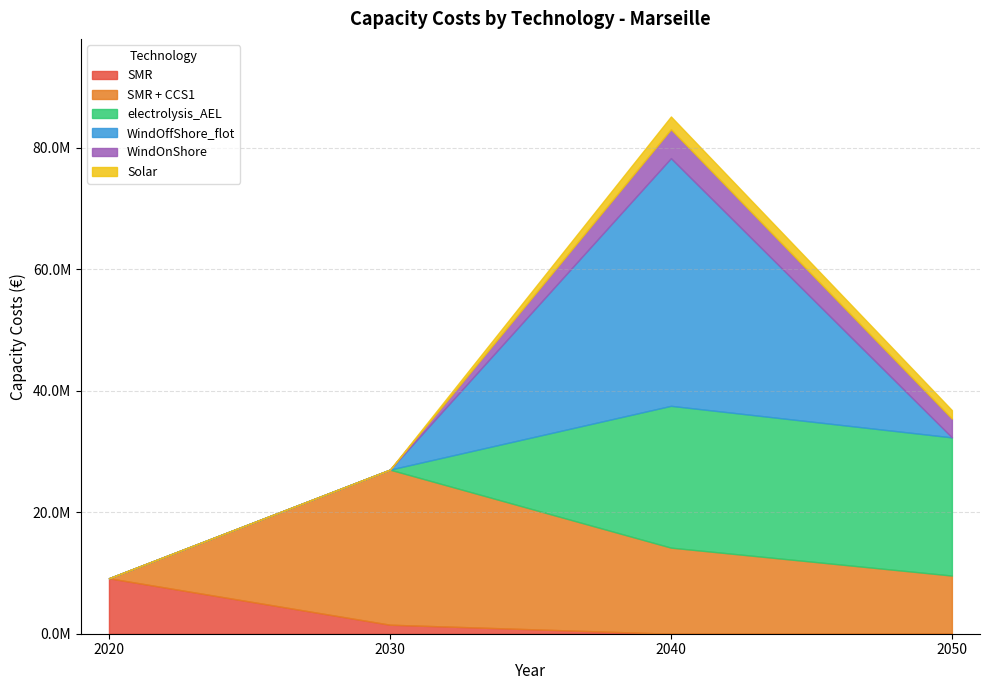

Reading left to right, extract all data points from this chart.

SMR: 9128548.4	1484130.2	0.0	0.0
SMR + CCS1: 0.0	25513798.0	14166187.7	9570168.8
electrolysis_AEL: 0.0	0.0	23330394.0	22736479.5
WindOffShore_flot: 0.0	0.0	40750805.4	0.0
WindOnShore: 0.0	0.0	4755305.0	3084114.9
Solar: 0.0	0.0	2103860.9	1395613.3